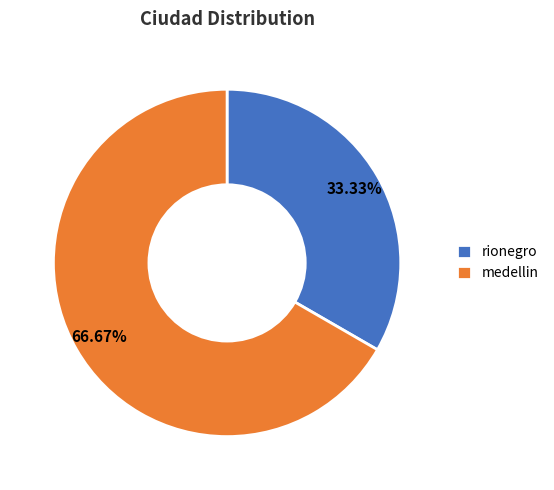

To the nearest percent, what percentage of the pie is rionegro?

33%